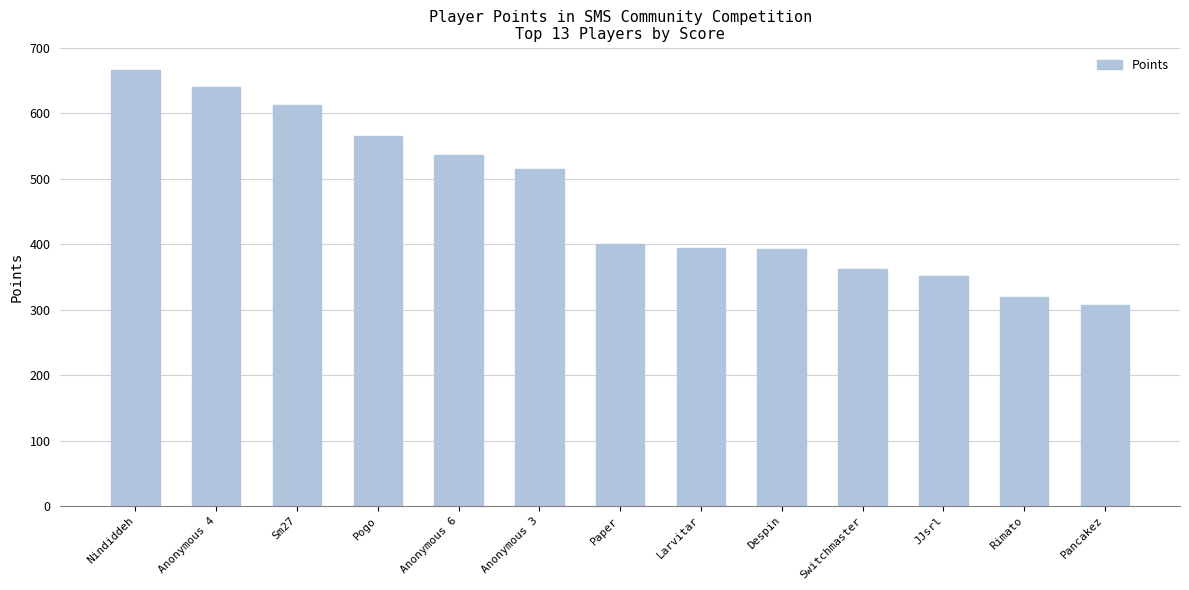

How many values are below 401?

6